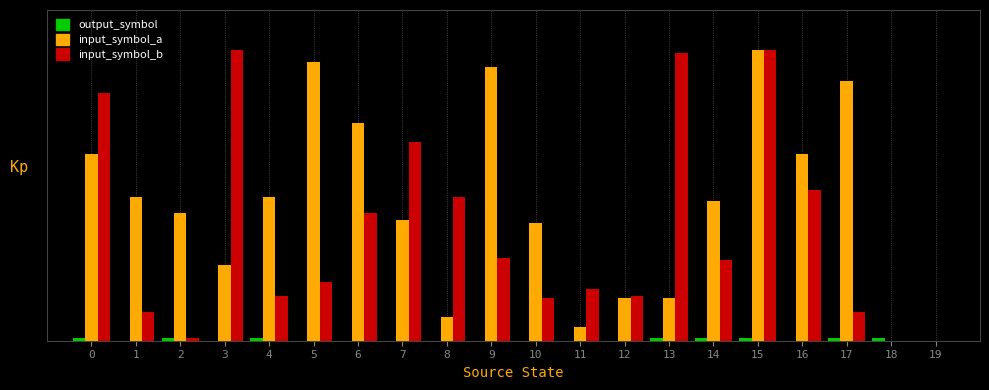

What is the value of the input_symbol_b bar at the 10th from the left?

35